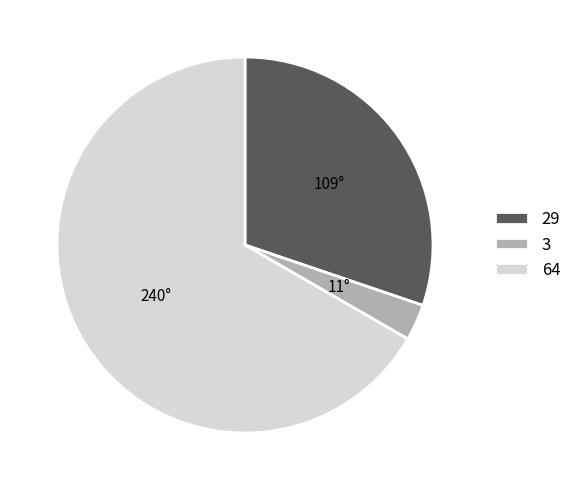

The 3 slice represents 3% of the pie. True or false?

True